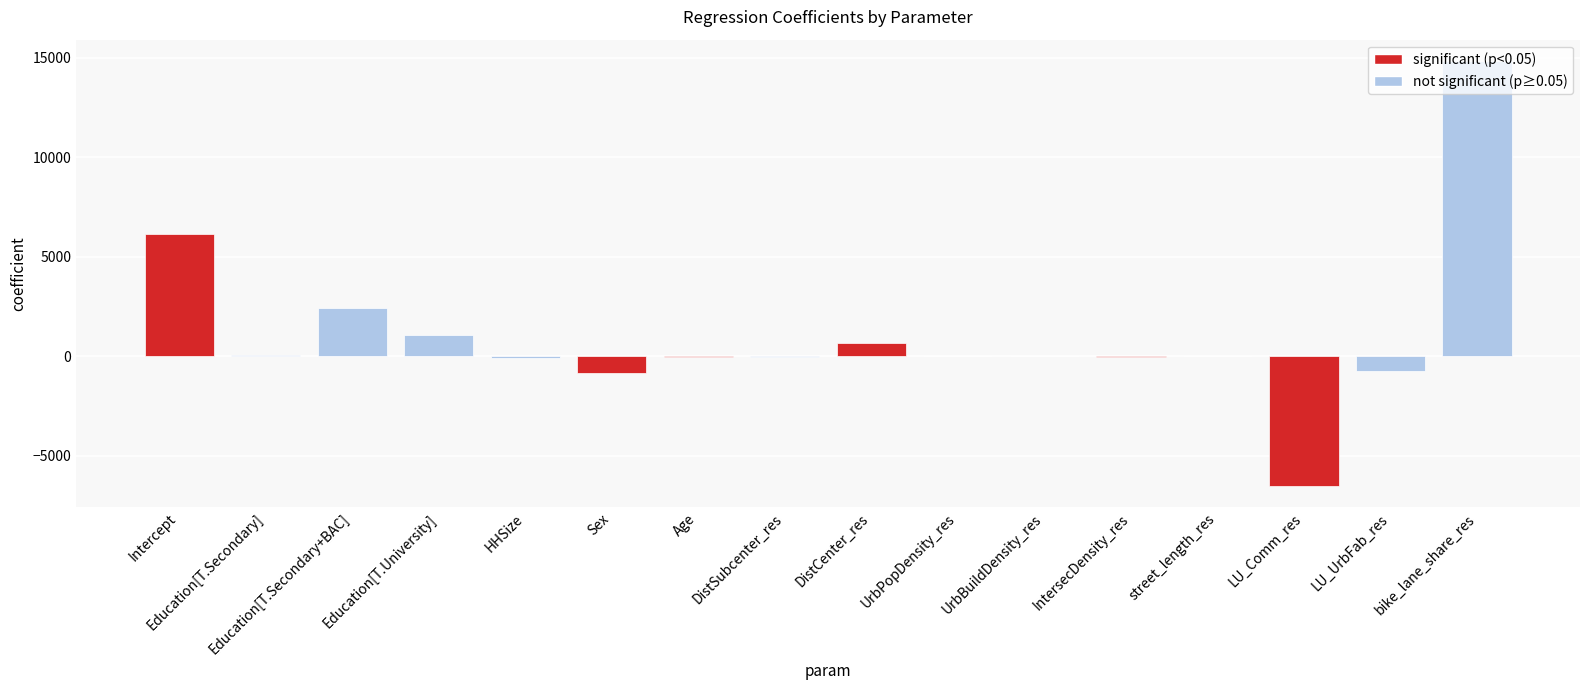

What is the change in value from LU_UrbFab_res to bike_lane_share_res?

+15602.8